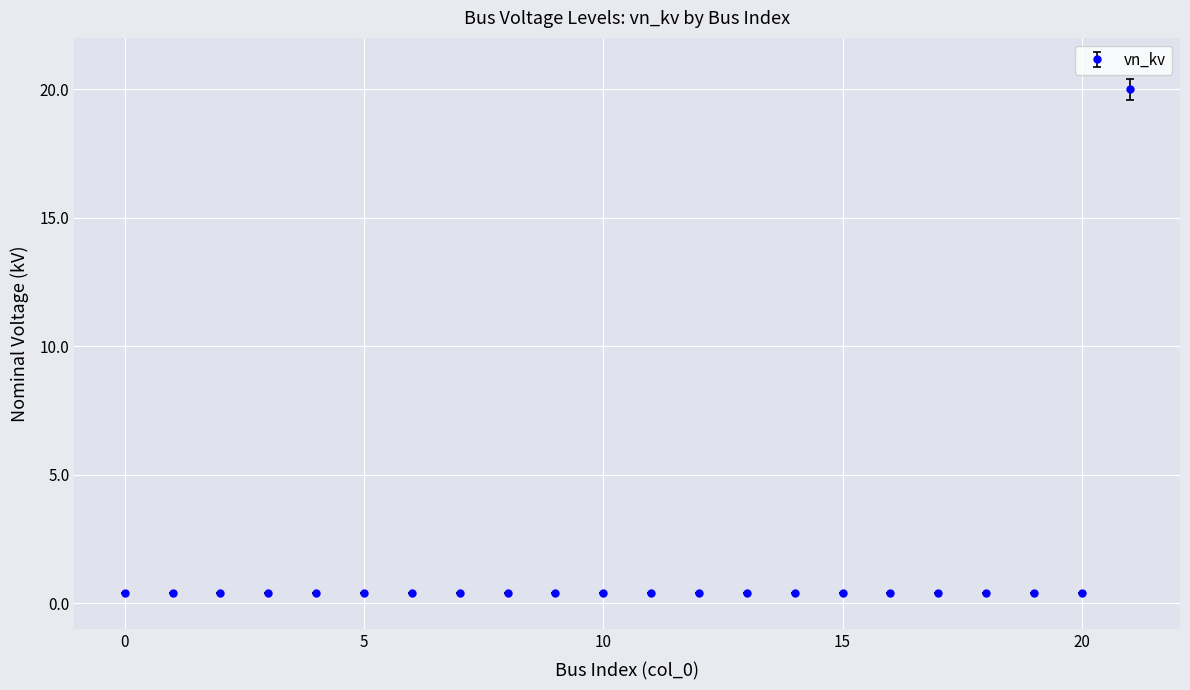

What is the difference between the maximum and minimum values?

19.6